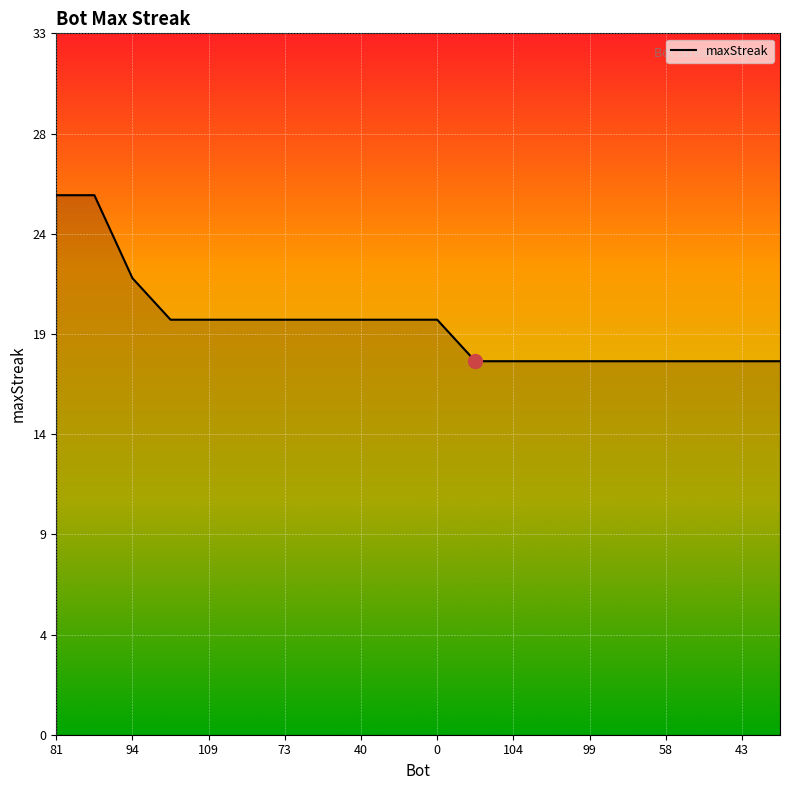

Is this an area chart (filled region under the line)?

Yes